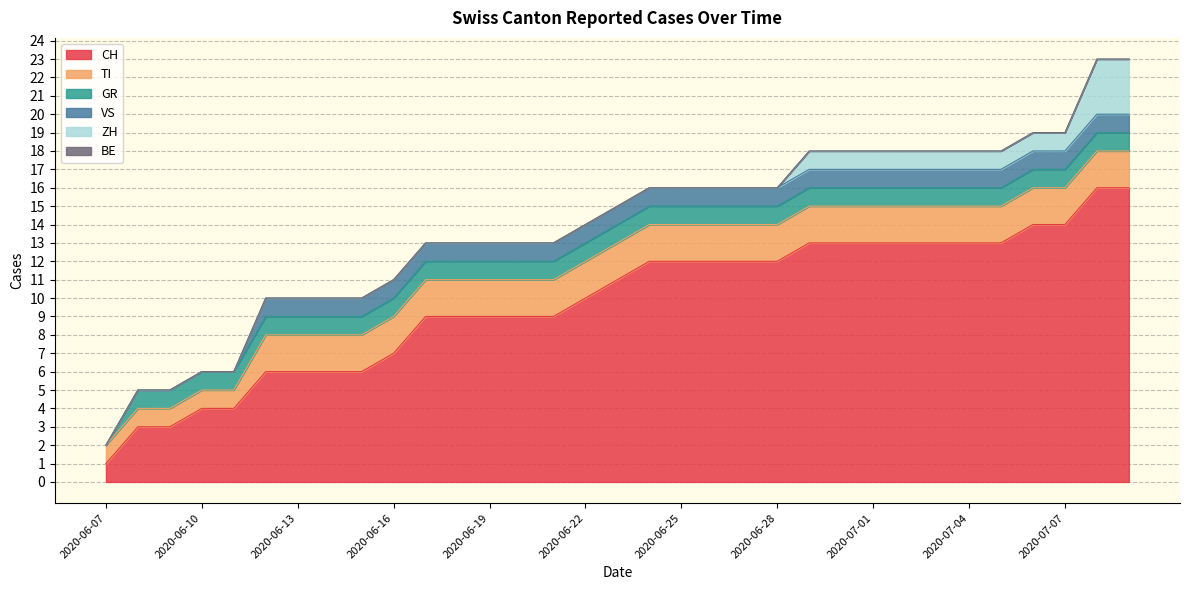

How many lines are shown in the chart?

6